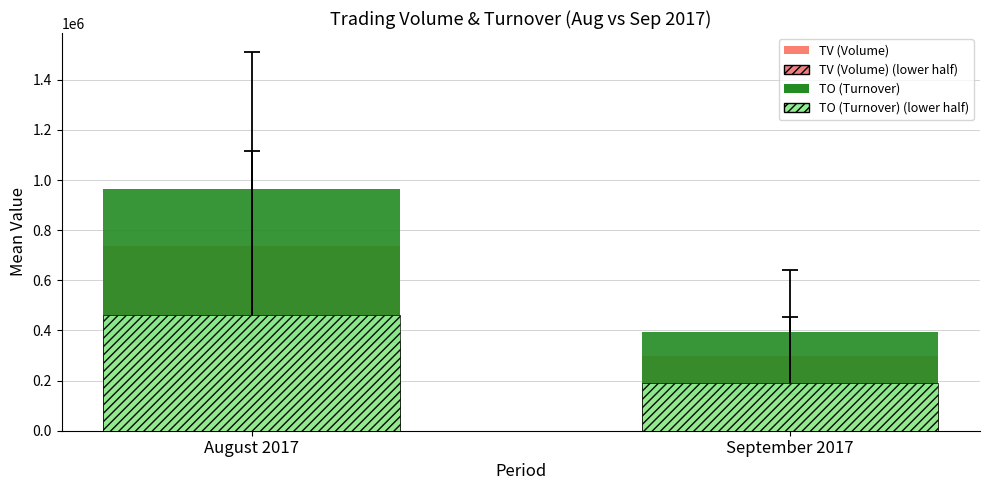

How many groups of bars are there?

2